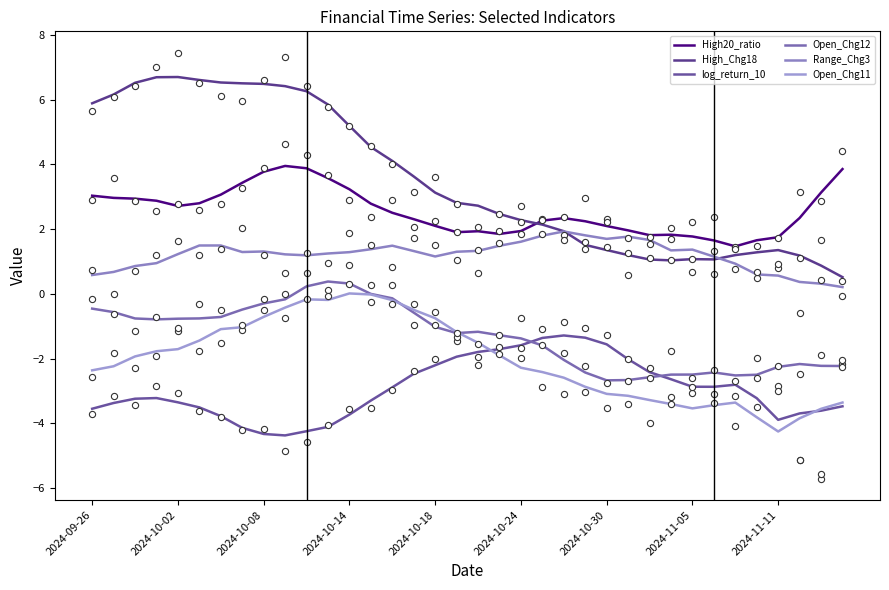

Which series has the largest Y range (max minus min)?

High_Chg18